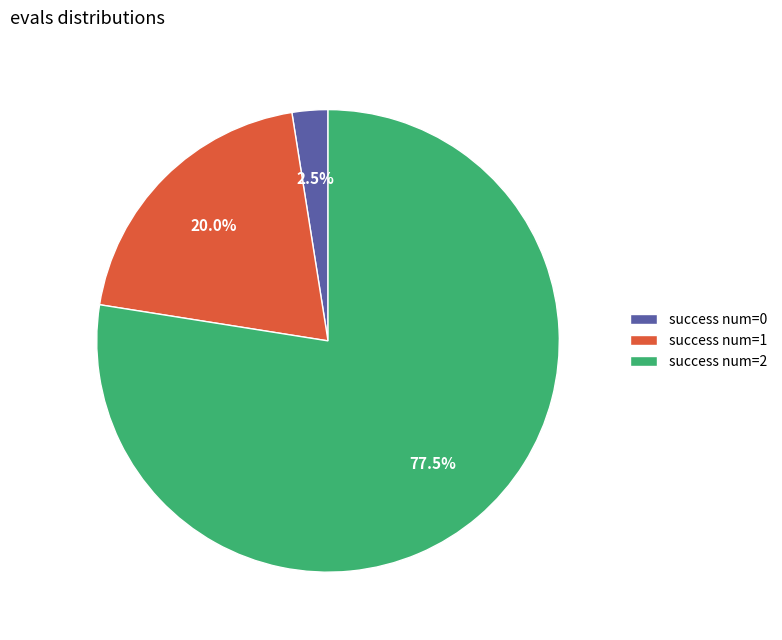

Is there any slice that represents more than half of the pie?

Yes